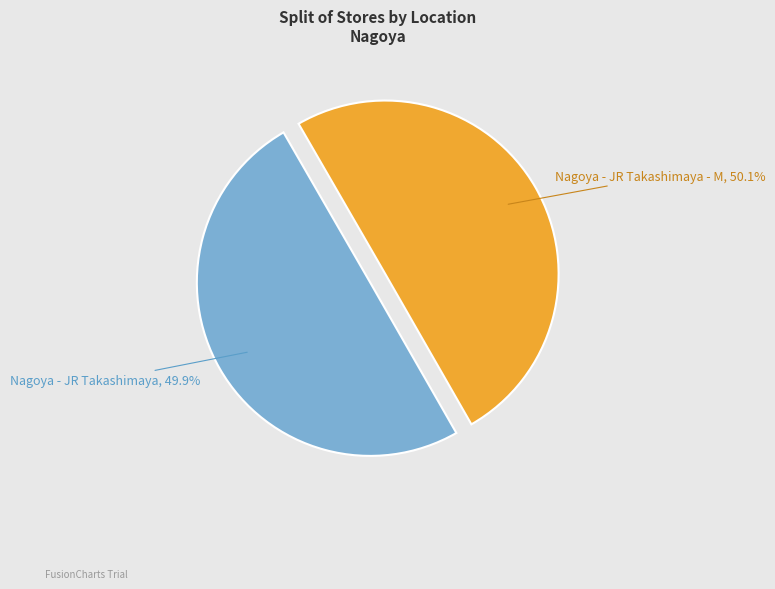

How many segments does this pie chart have?

2